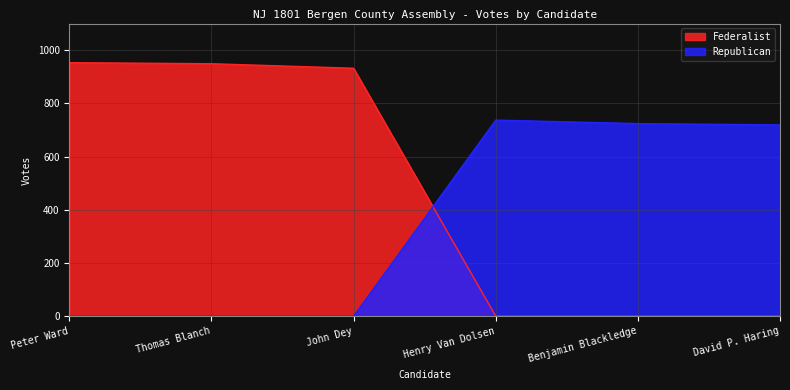

Does the chart display data point markers on the line(s)?

No